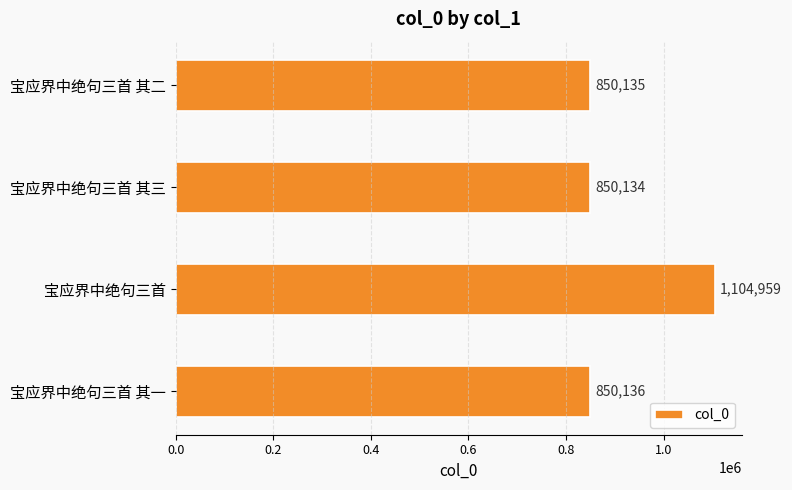

List the labels in order of value, largest first.

宝应界中绝句三首, 宝应界中绝句三首 其一, 宝应界中绝句三首 其二, 宝应界中绝句三首 其三